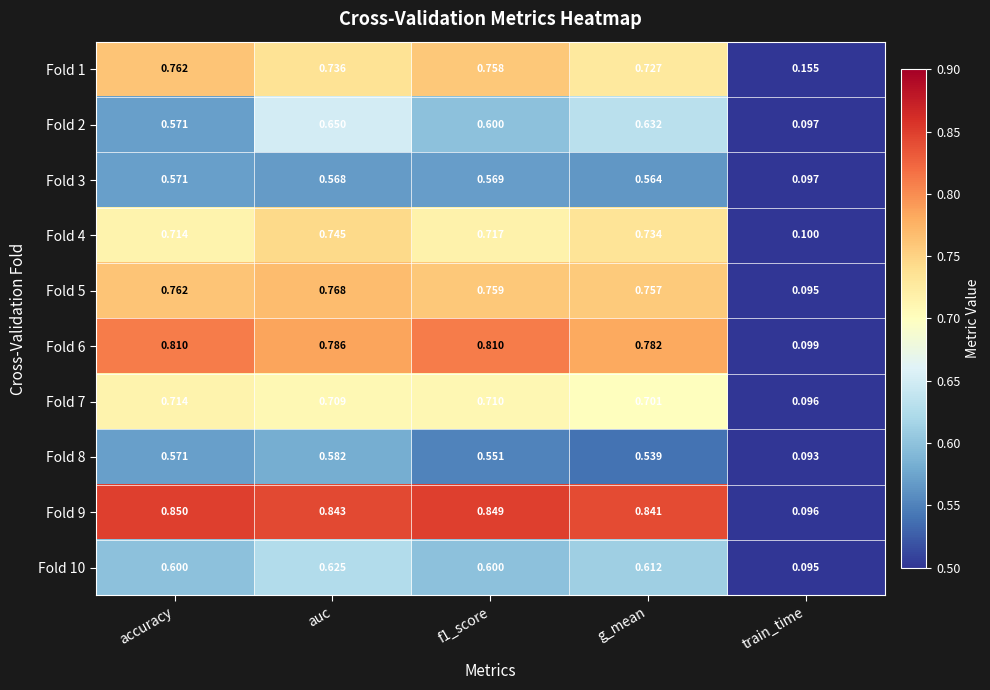

Where is Fold 4 nearest to the value 0?

train_time